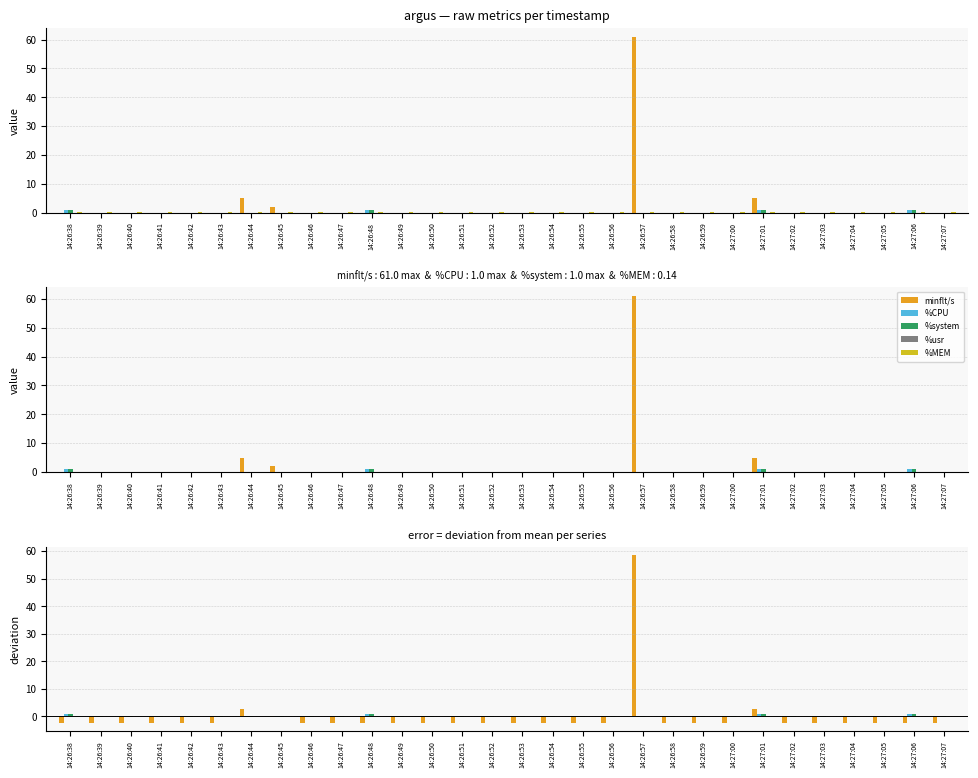

Which series has the largest total across all categories?

minflt/s